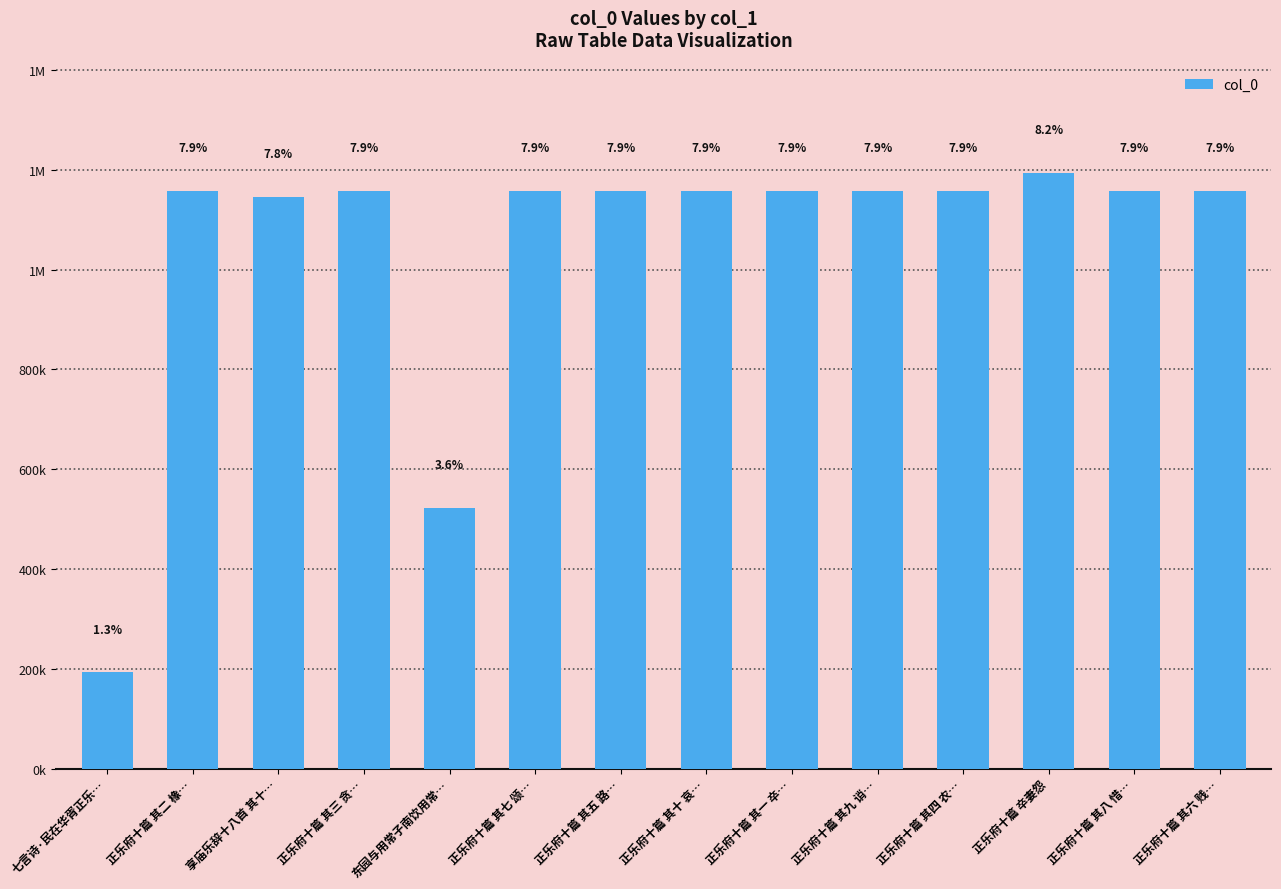

Reading left to right, list all the values displayed in this chart.

七言诗·民在华胥正乐…=192892	正乐府十篇 其二 橡…=1158227	享庙乐辞十八首 其十…=1145332	正乐府十篇 其三 贪…=1158220	东园与用常子南饮用常…=522269	正乐府十篇 其七 颂…=1158224	正乐府十篇 其五 路…=1158226	正乐府十篇 其十 哀…=1158221	正乐府十篇 其一 卒…=1158219	正乐府十篇 其九 诮…=1158222	正乐府十篇 其四 农…=1158218	正乐府十篇 卒妻怨=1194023	正乐府十篇 其八 惜…=1158225	正乐府十篇 其六 贱…=1158223